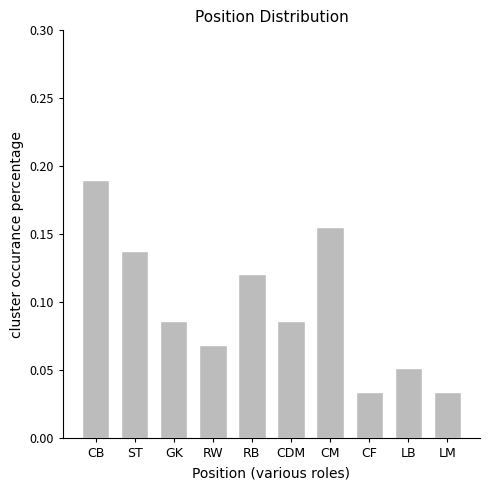

Which has a higher value, RW or CDM?

CDM